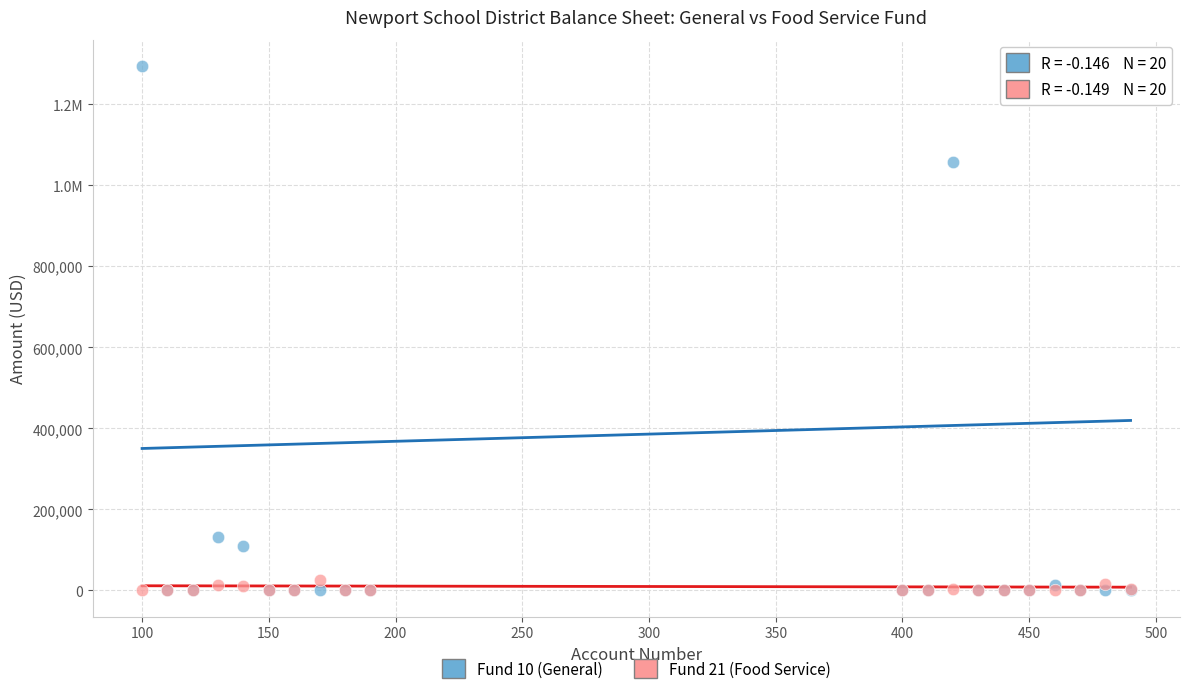

What are all the series names shown in the legend?

Fund 10 (General), Fund 21 (Food Service)